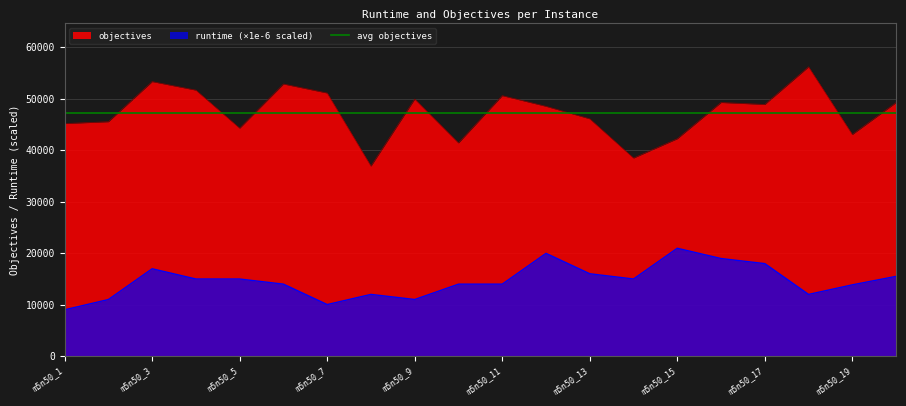

Reading left to right, what are all the values shown in this chart?

runtime: m5n50_1=8975.5	m5n50_2=10970.4	m5n50_3=16953.5	m5n50_4=14959.3	m5n50_5=14958.1	m5n50_6=13962.3	m5n50_7=9994.7	m5n50_8=11967.9	m5n50_9=10976.8	m5n50_10=13960.6	m5n50_11=13962.5	m5n50_12=19946.8	m5n50_13=15980.5	m5n50_14=14960.8	m5n50_15=20938.6	m5n50_16=18943.3	m5n50_17=17951.7	m5n50_18=11966.5	m5n50_19=13828.5	m5n50_20=15473.8
objectives: m5n50_1=45177.0	m5n50_2=45537.0	m5n50_3=53338.0	m5n50_4=51677.0	m5n50_5=44280.0	m5n50_6=52870.0	m5n50_7=51115.0	m5n50_8=36910.0	m5n50_9=49942.0	m5n50_10=41408.0	m5n50_11=50607.0	m5n50_12=48532.0	m5n50_13=46101.0	m5n50_14=38479.0	m5n50_15=42229.0	m5n50_16=49276.0	m5n50_17=48894.0	m5n50_18=56214.0	m5n50_19=43056.0	m5n50_20=49262.0